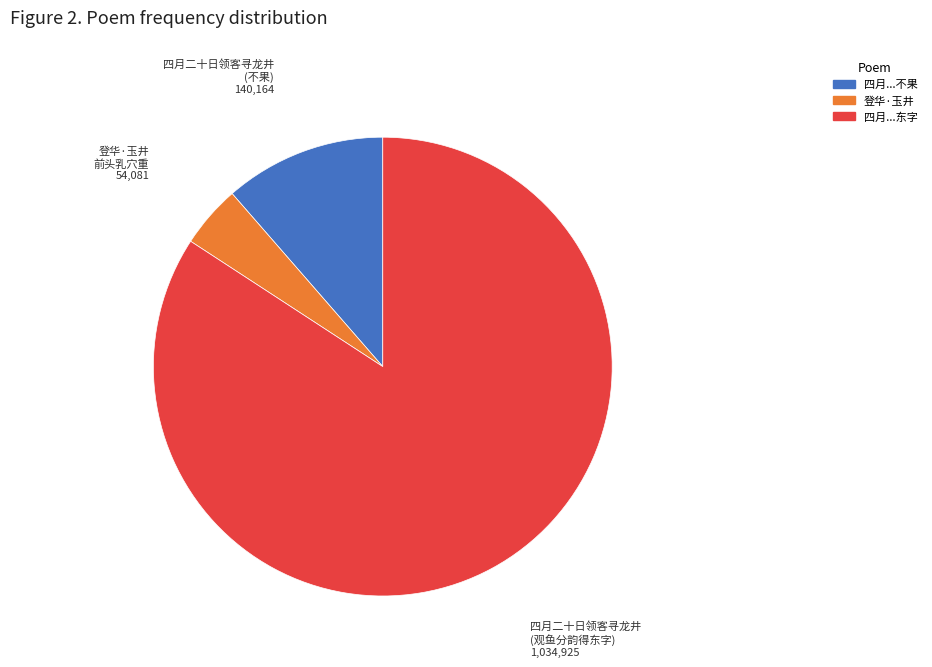

Is there any slice that represents more than half of the pie?

Yes